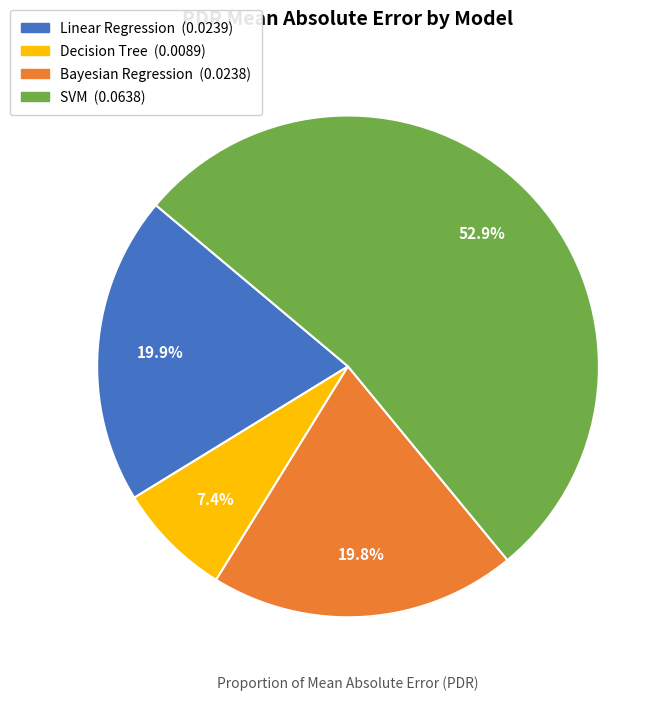

What is the total percentage of Bayesian Regression and Decision Tree?

27.2%